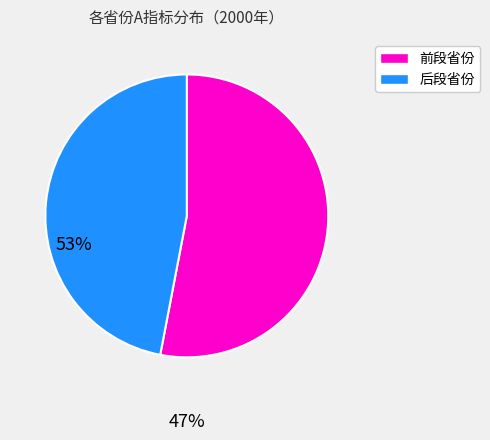

Does any single category account for the majority?

Yes